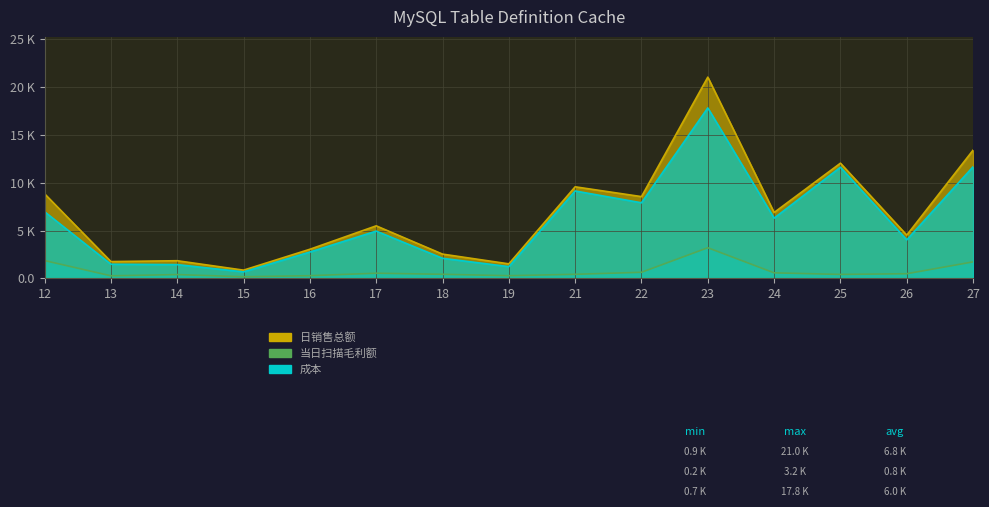

Which label corresponds to the smallest value in the chart?

15